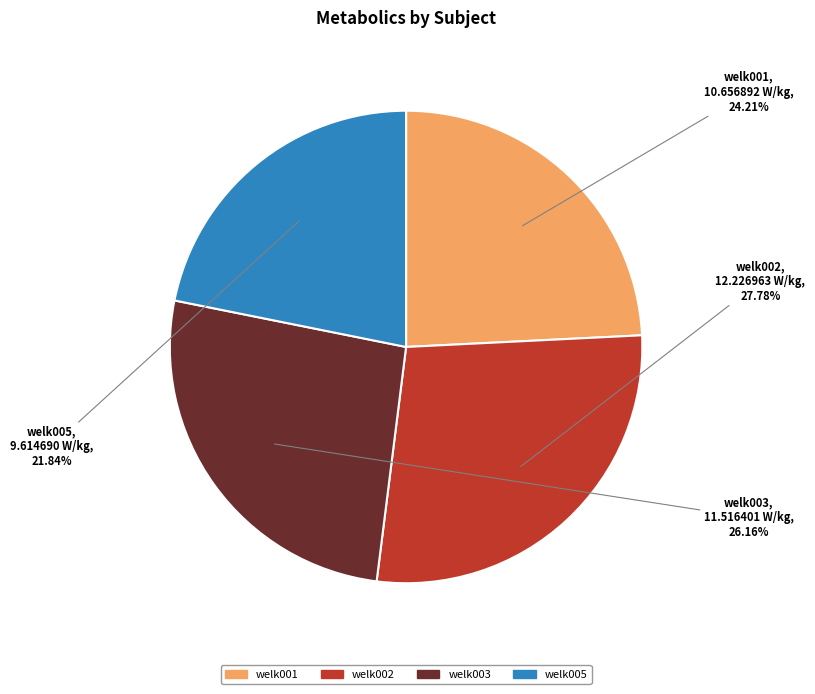

To the nearest percent, what is the combined percentage of welk003 and welk002?

54%